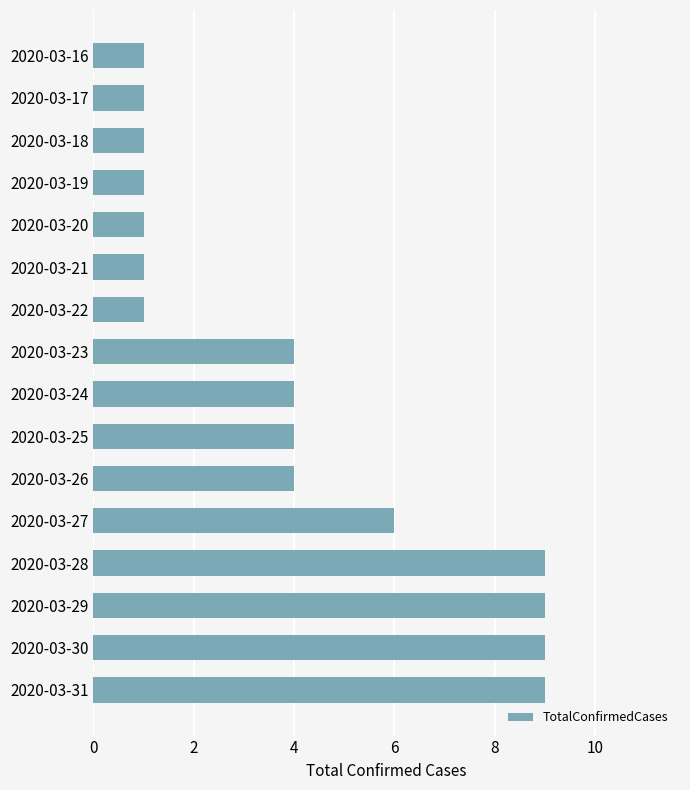

Approximately how many times larger is the value at 2020-03-21 compared to 2020-03-22?

1.0